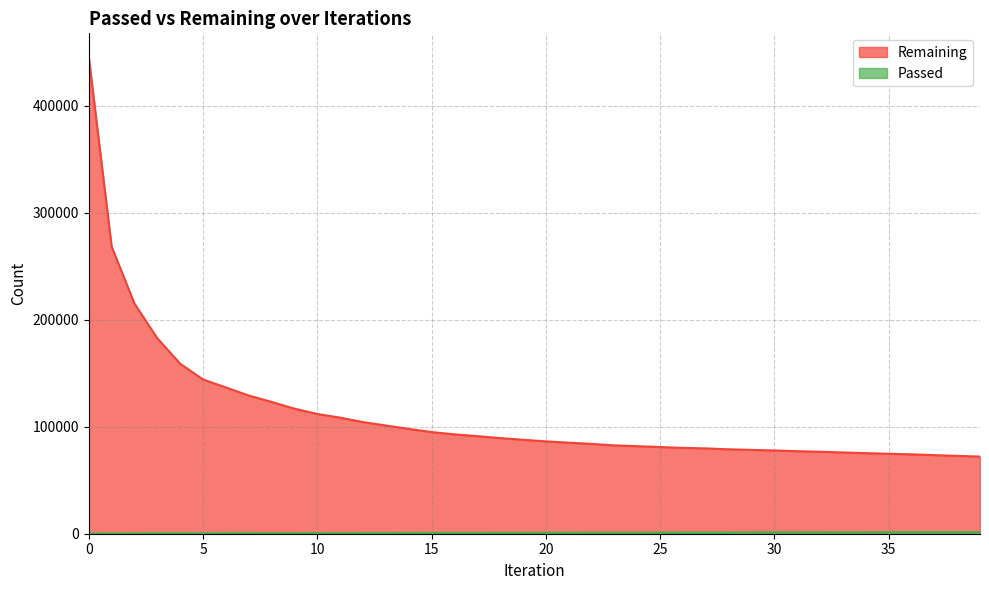

True or false: Passed and Remaining intersect in this chart.

False